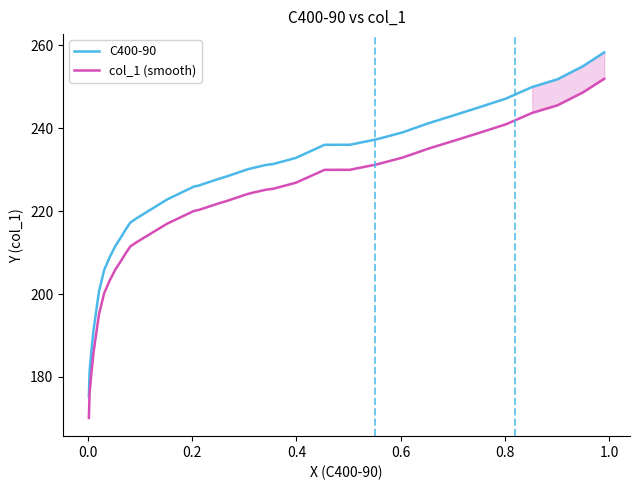

What is the lowest value of the C400-90 series?

175.2